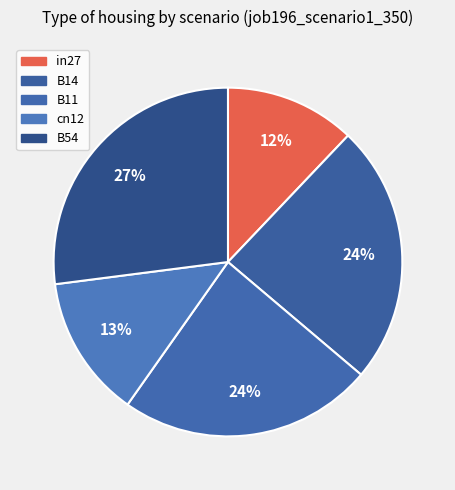

How many segments does this pie chart have?

5